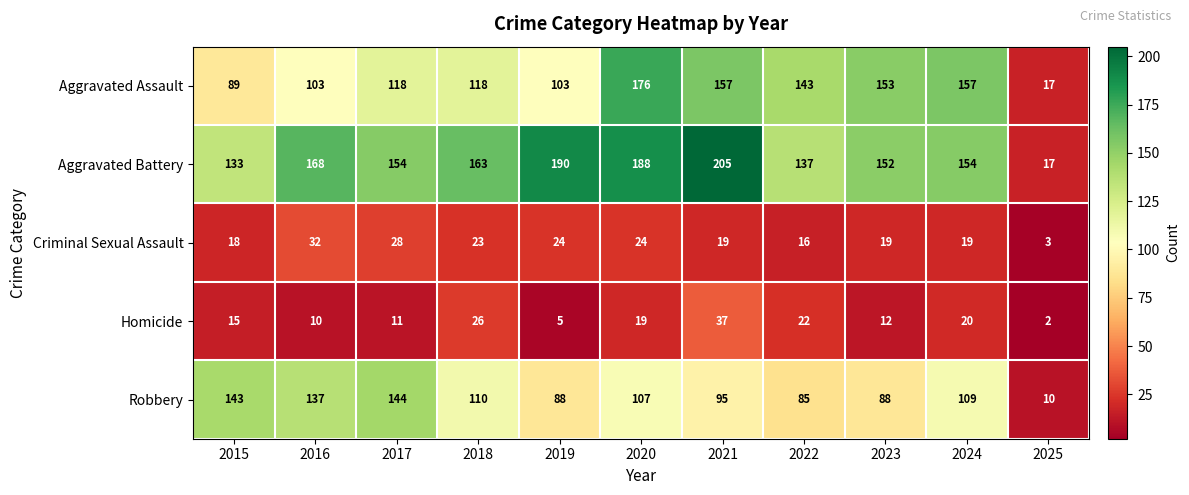

Which series has the largest range (max minus min)?

Aggravated Battery